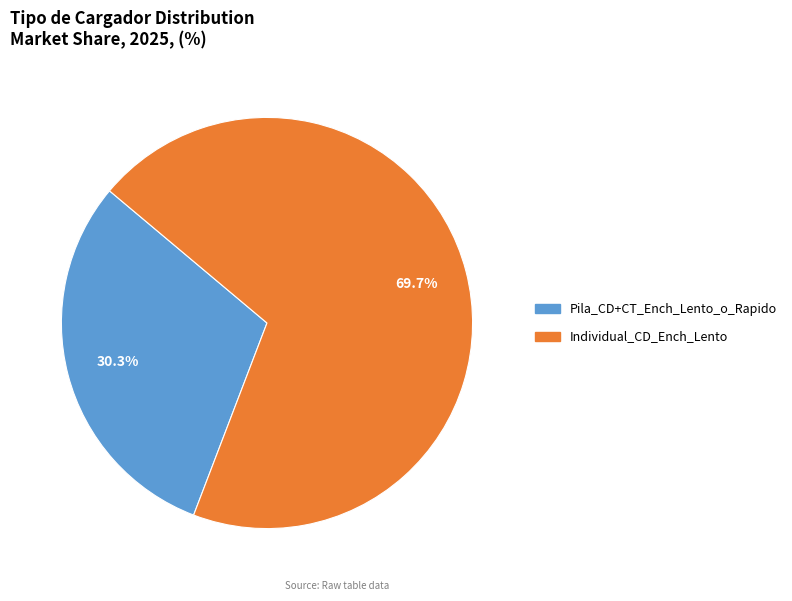

Is there a majority slice in this chart?

Yes